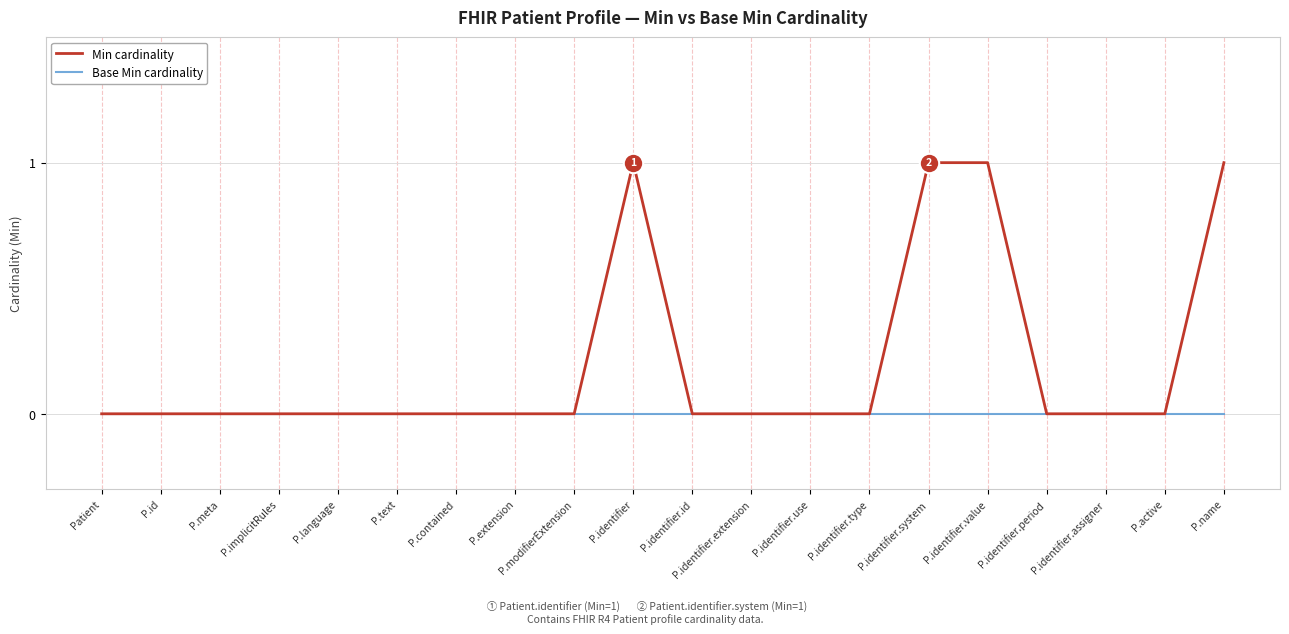

Rank the series by their average value, from lowest to highest.

Base Min cardinality, Min cardinality